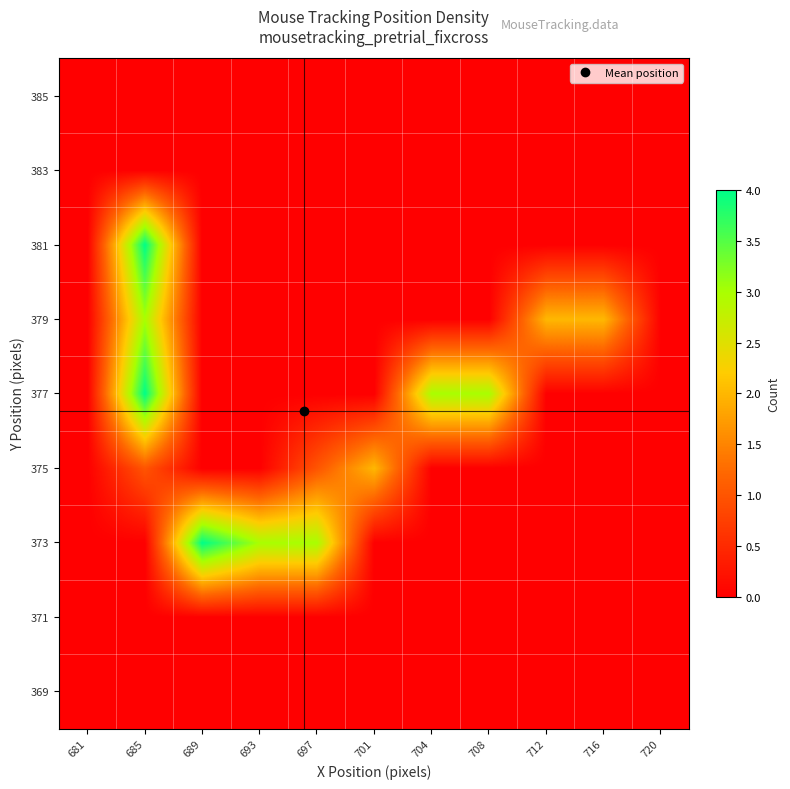

At how many categories does at least one series exceed 2?

6